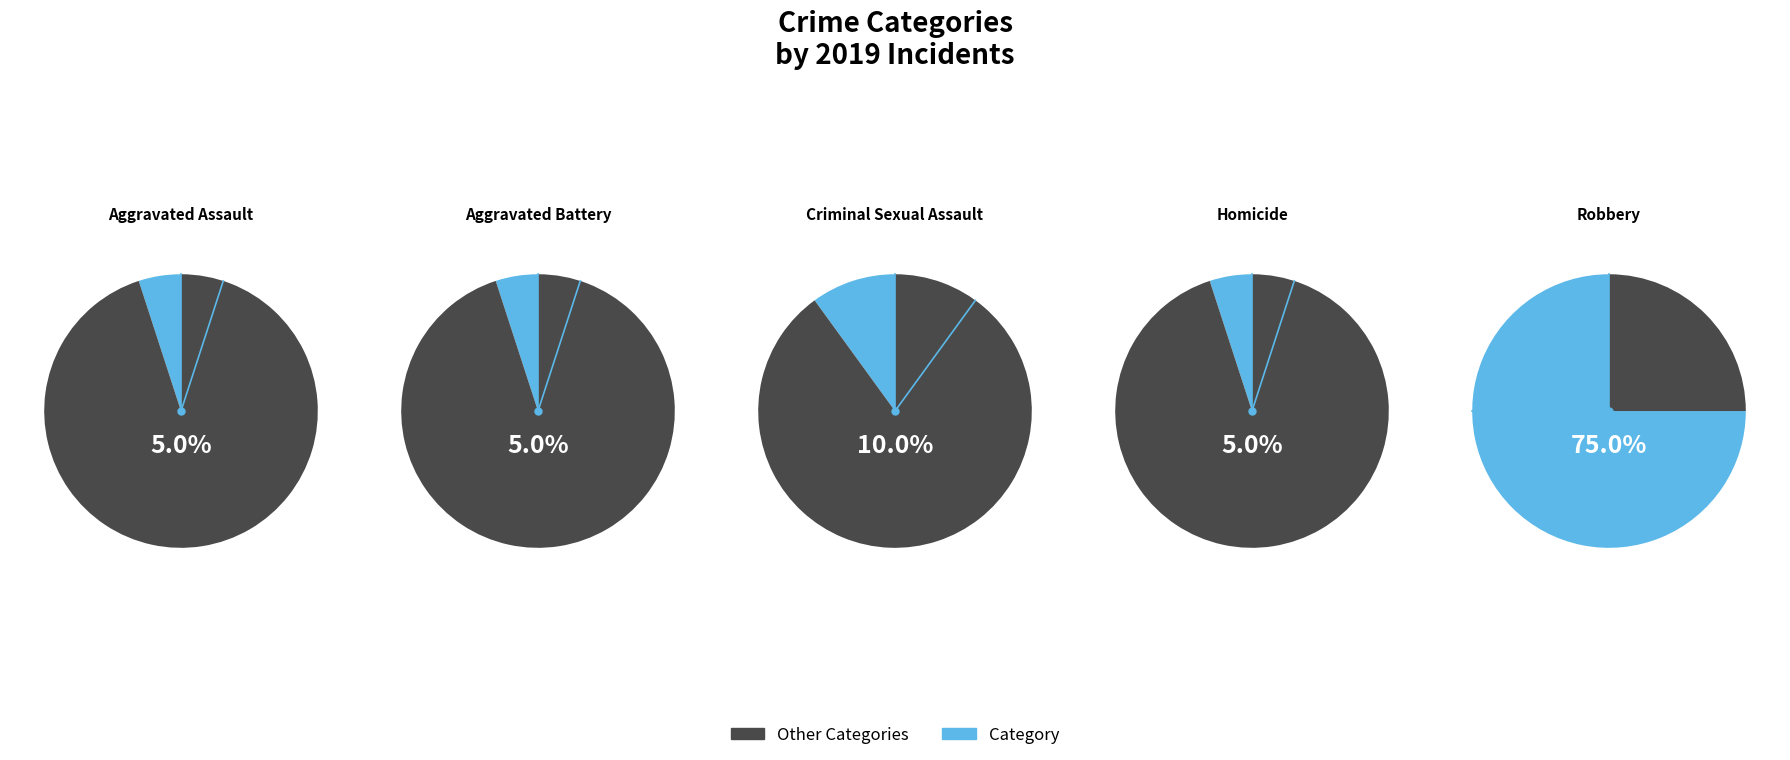

To the nearest percent, what percentage of the pie is Robbery?

75%